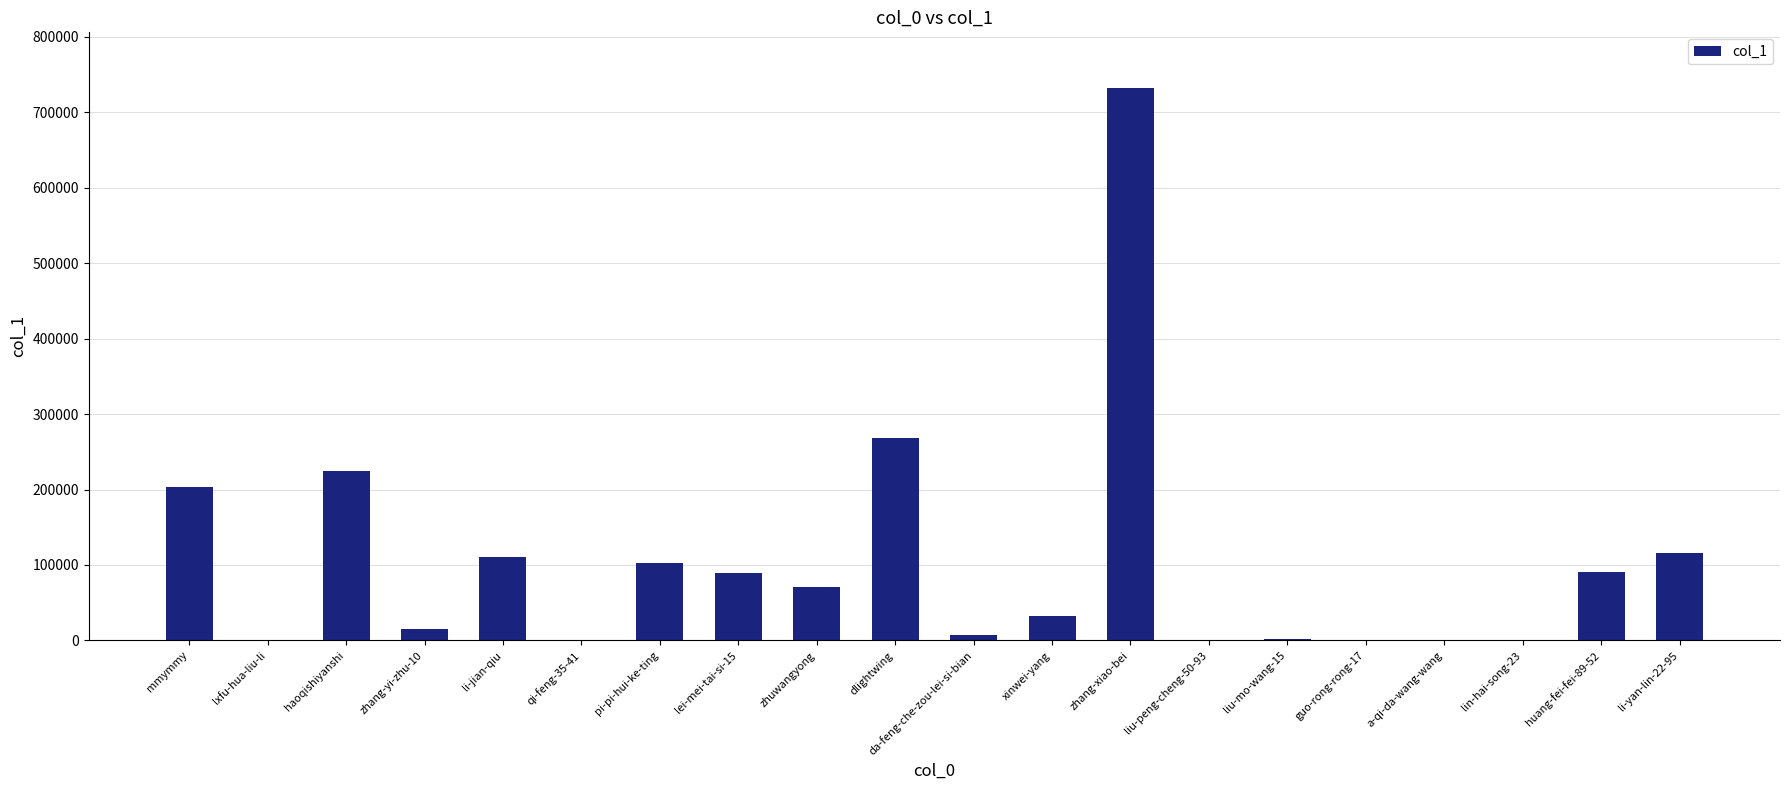

What is the sum of all values?

2065985